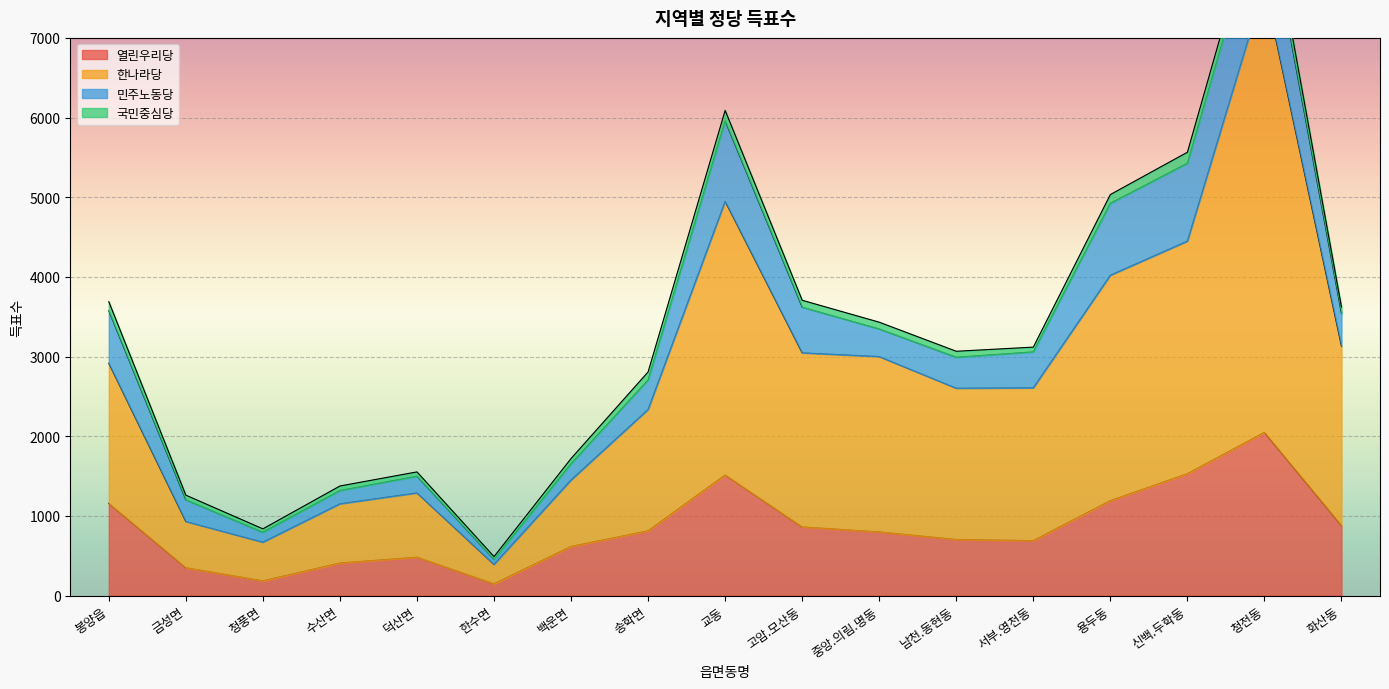

True or false: 한나라당 has more than 0 interior local peaks.

True